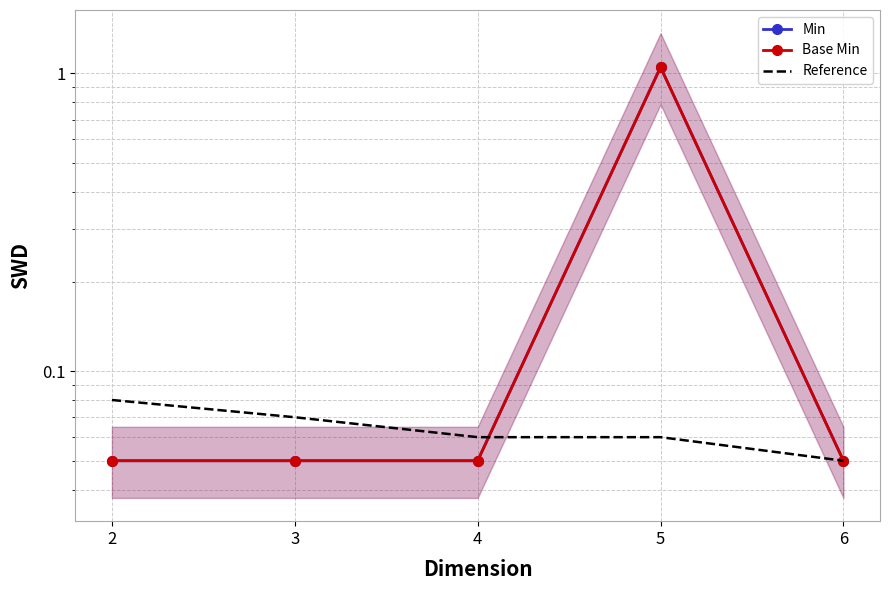

Which series has the widest spread of values?

Min